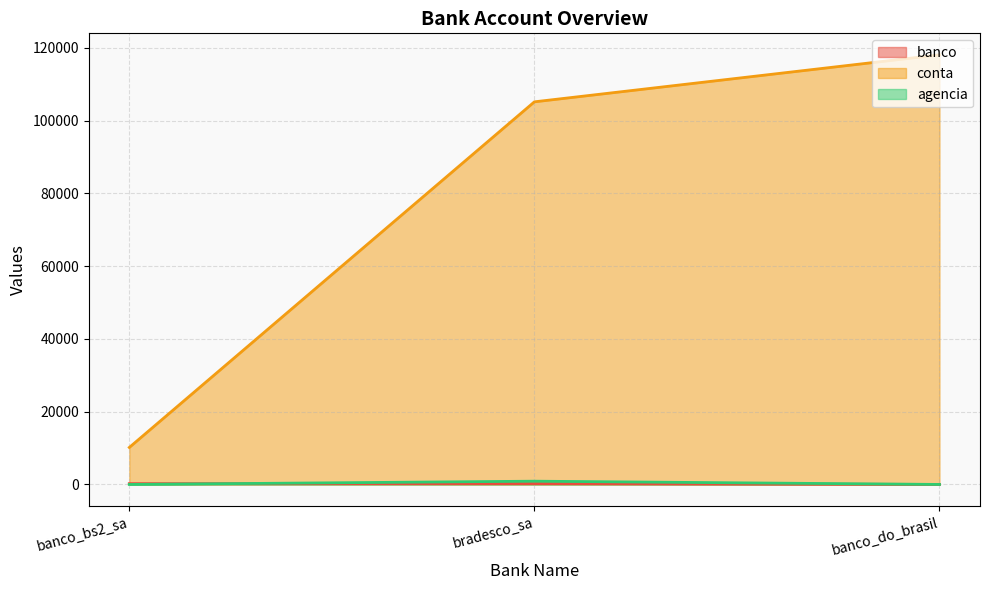

List the labels in order of banco value, largest first.

bradesco_sa, banco_bs2_sa, banco_do_brasil